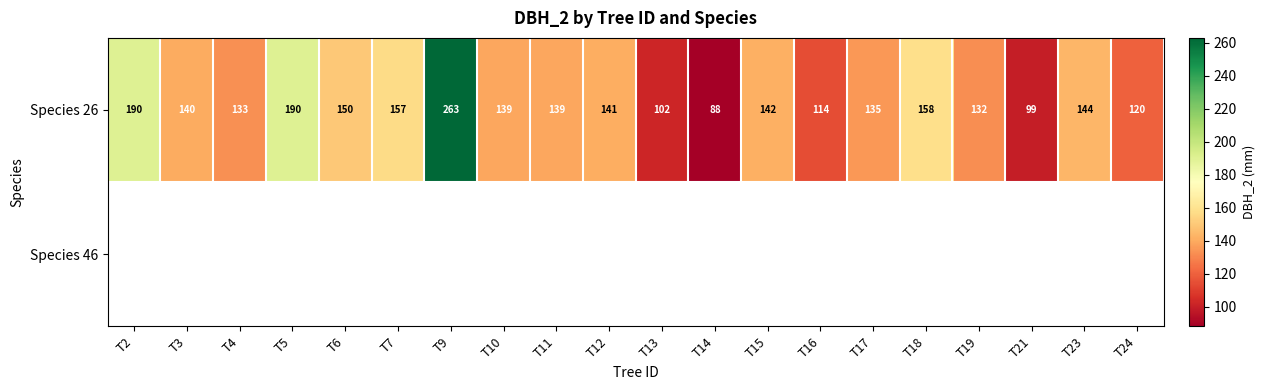

What is the average value of the Species 26 series?

144